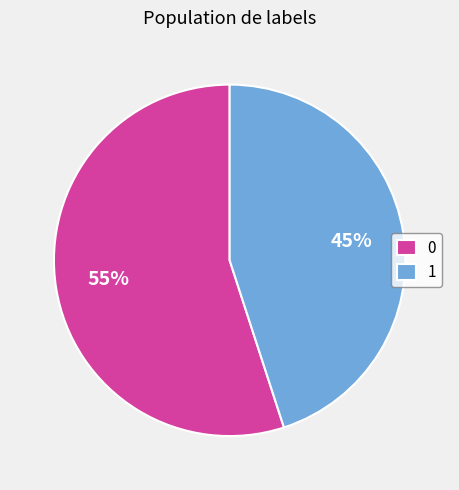

How many slices are in this pie chart?

2